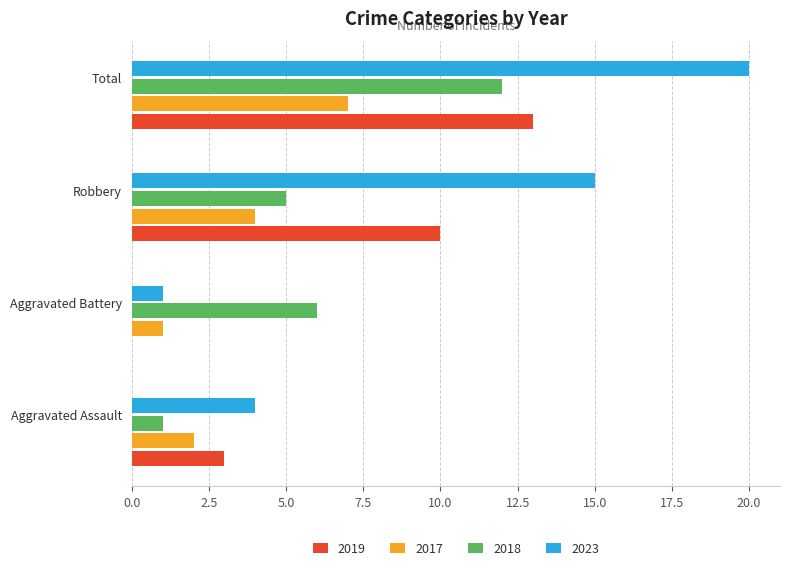

The 2018 series shows 0 at Aggravated Assault. True or false?

False